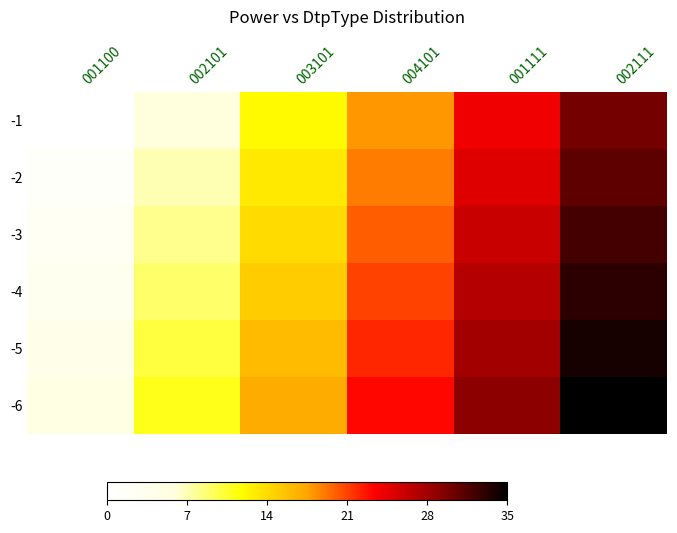

Reading left to right, what are all the values shown in this chart?

-1: 001100=0.0	002101=0.2	003101=0.3	004101=0.5	001111=0.7	002111=0.9
-2: 001100=0.0	002101=0.2	003101=0.4	004101=0.5	001111=0.7	002111=0.9
-3: 001100=0.1	002101=0.2	003101=0.4	004101=0.6	001111=0.7	002111=0.9
-4: 001100=0.1	002101=0.3	003101=0.4	004101=0.6	001111=0.8	002111=0.9
-5: 001100=0.1	002101=0.3	003101=0.5	004101=0.6	001111=0.8	002111=1.0
-6: 001100=0.1	002101=0.3	003101=0.5	004101=0.7	001111=0.8	002111=1.0